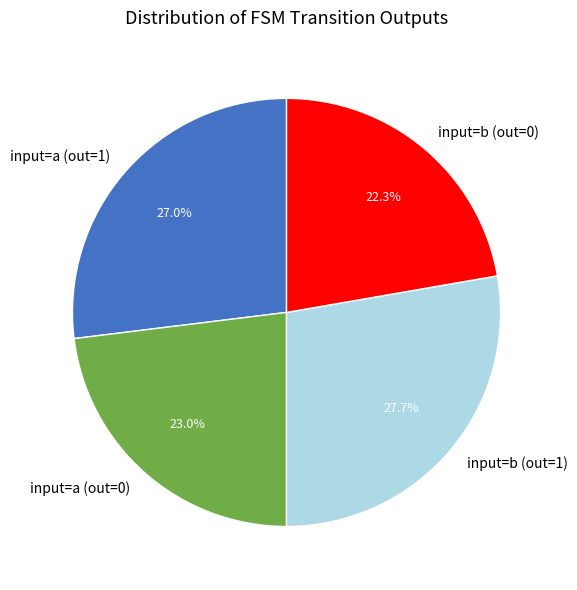

What portion of the pie excludes input=a (out=1)?

73.0%